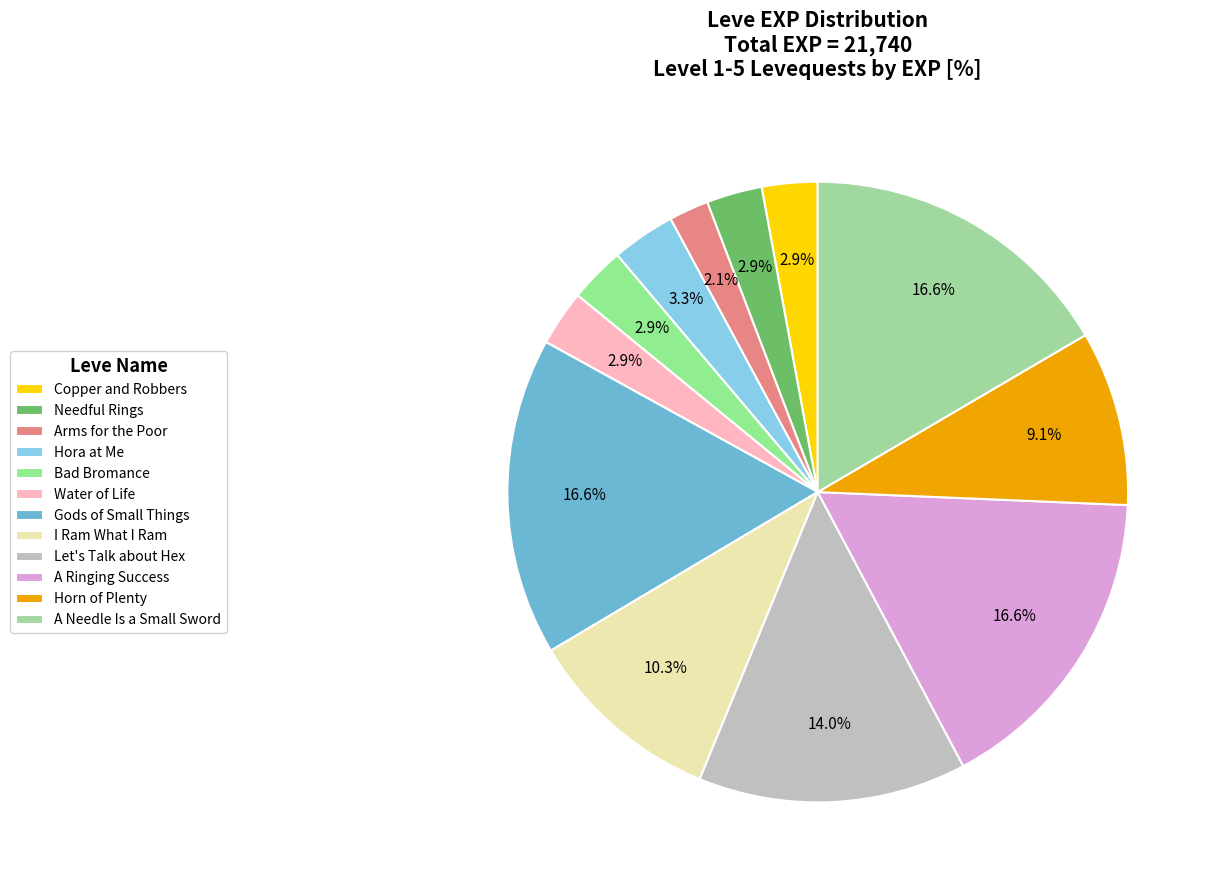

What percentage is NOT represented by Horn of Plenty?

90.9%